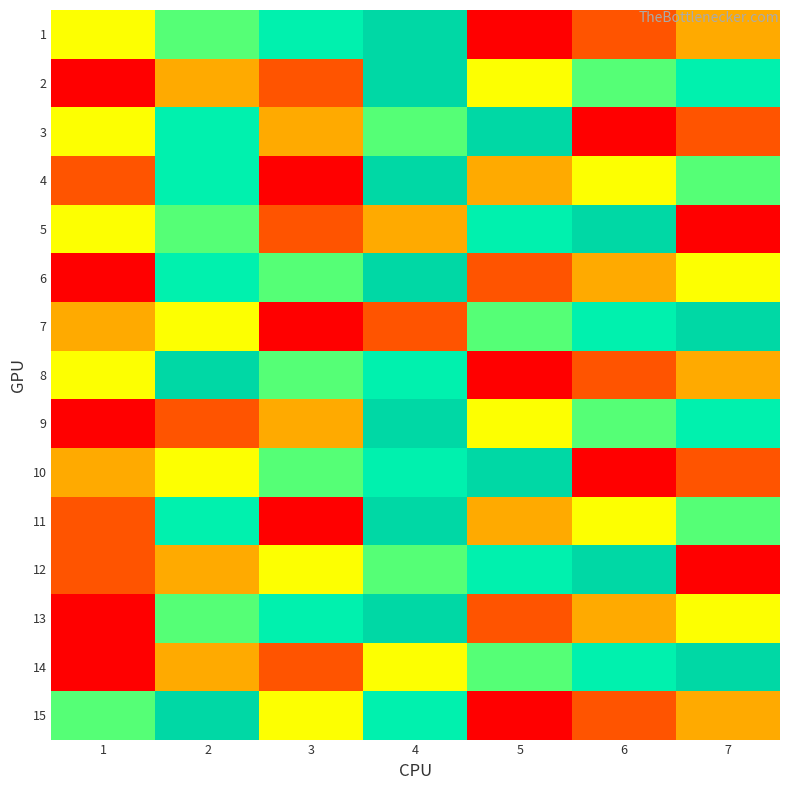

Reading left to right, transcribe all the data shown in this chart.

1: 1=4	2=5	3=6	4=7	5=1	6=2	7=3
2: 1=1	2=3	3=2	4=7	5=4	6=5	7=6
3: 1=4	2=6	3=3	4=5	5=7	6=1	7=2
4: 1=2	2=6	3=1	4=7	5=3	6=4	7=5
5: 1=4	2=5	3=2	4=3	5=6	6=7	7=1
6: 1=1	2=6	3=5	4=7	5=2	6=3	7=4
7: 1=3	2=4	3=1	4=2	5=5	6=6	7=7
8: 1=4	2=7	3=5	4=6	5=1	6=2	7=3
9: 1=1	2=2	3=3	4=7	5=4	6=5	7=6
10: 1=3	2=4	3=5	4=6	5=7	6=1	7=2
11: 1=2	2=6	3=1	4=7	5=3	6=4	7=5
12: 1=2	2=3	3=4	4=5	5=6	6=7	7=1
13: 1=1	2=5	3=6	4=7	5=2	6=3	7=4
14: 1=1	2=3	3=2	4=4	5=5	6=6	7=7
15: 1=5	2=7	3=4	4=6	5=1	6=2	7=3